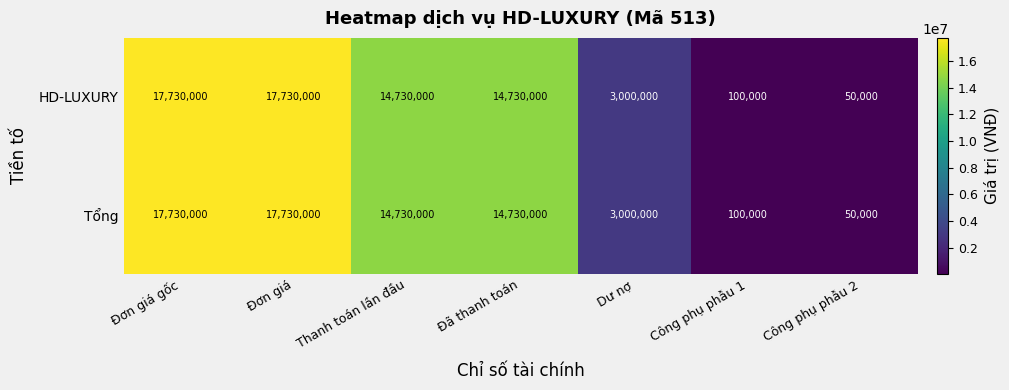

Is the value of HD-LUXURY at Công phụ phẫu 1 greater than the value of Tổng at Công phụ phẫu 2?

Yes